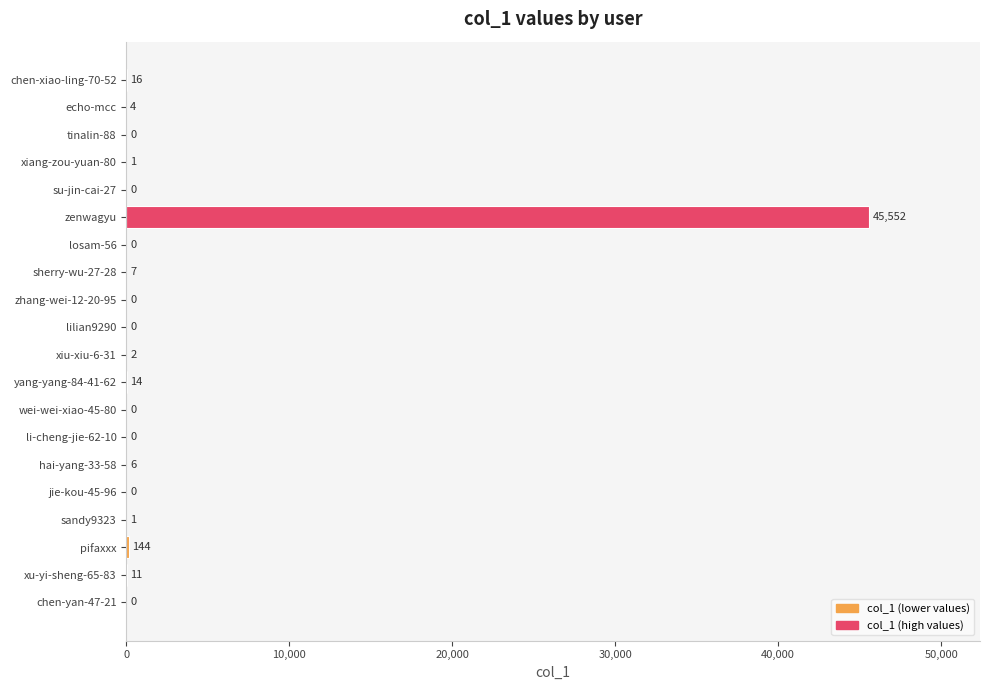

Where is the data nearest to the value 22776?

pifaxxx